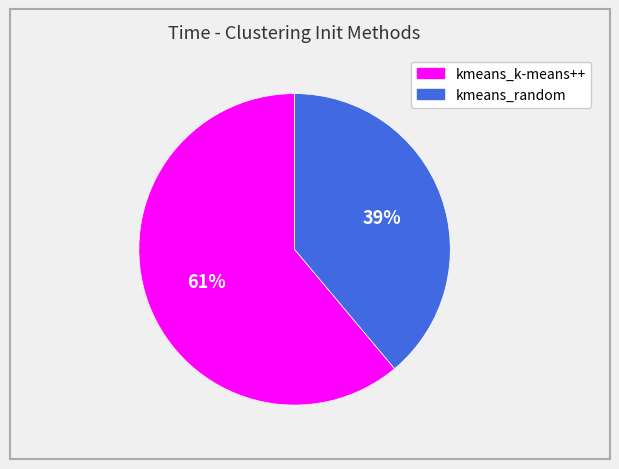

Which category has the biggest portion of the pie?

kmeans_k-means++